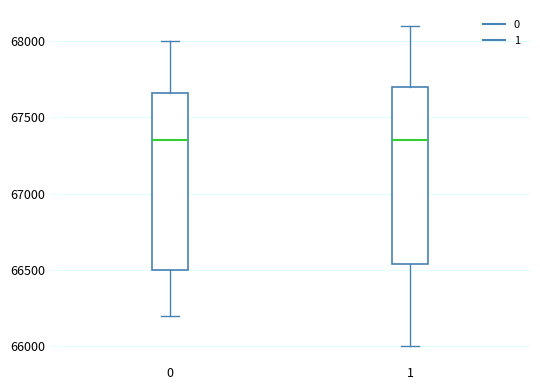

Reading left to right, transcribe this box plot: for each box, give where its median line is, the range the box spans, and where its two whiskers end, as read against the y-axis. The values are not printed on the chart, so give them approximately, as read against the axis.

0: median 67350, box 66500 to 67650, whiskers 66200 to 68000
1: median 67350, box 66550 to 67700, whiskers 66000 to 68100